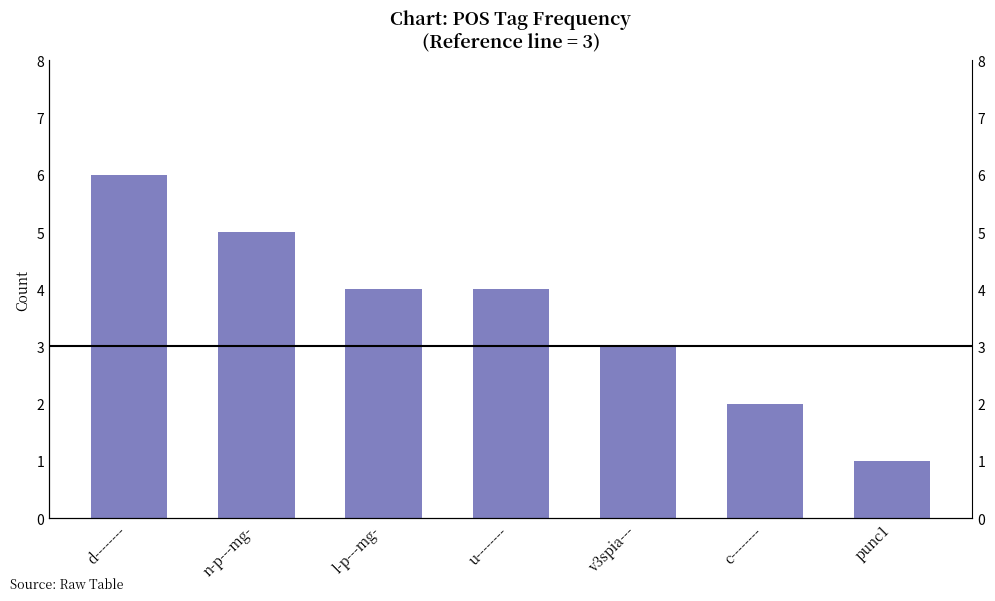

What is the change in value from l-p---mg- to v3spia---?

-1